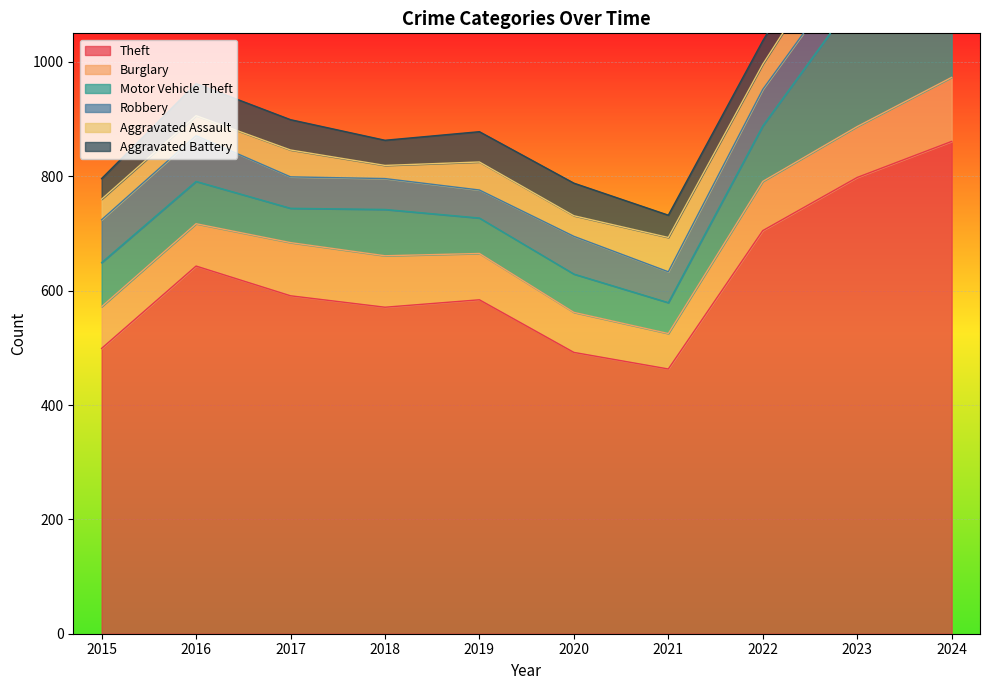

Where is the first local minimum for Burglary?

2021